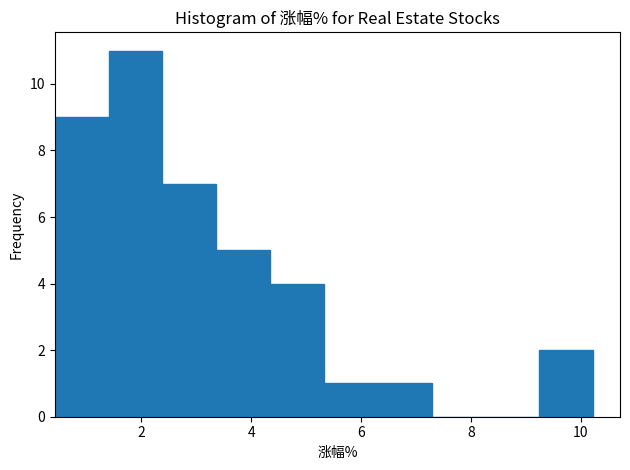

Over which range of the x-axis is the bar tallest?

1.4 to 2.4